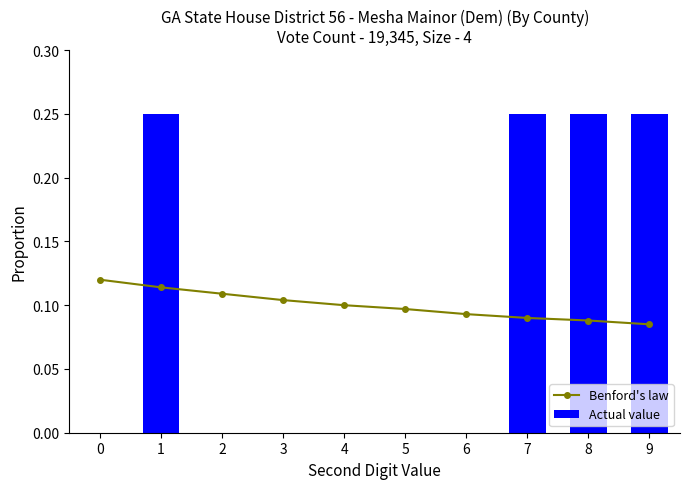

What is the difference between the second highest and minimum values in the Actual value series?

0.2